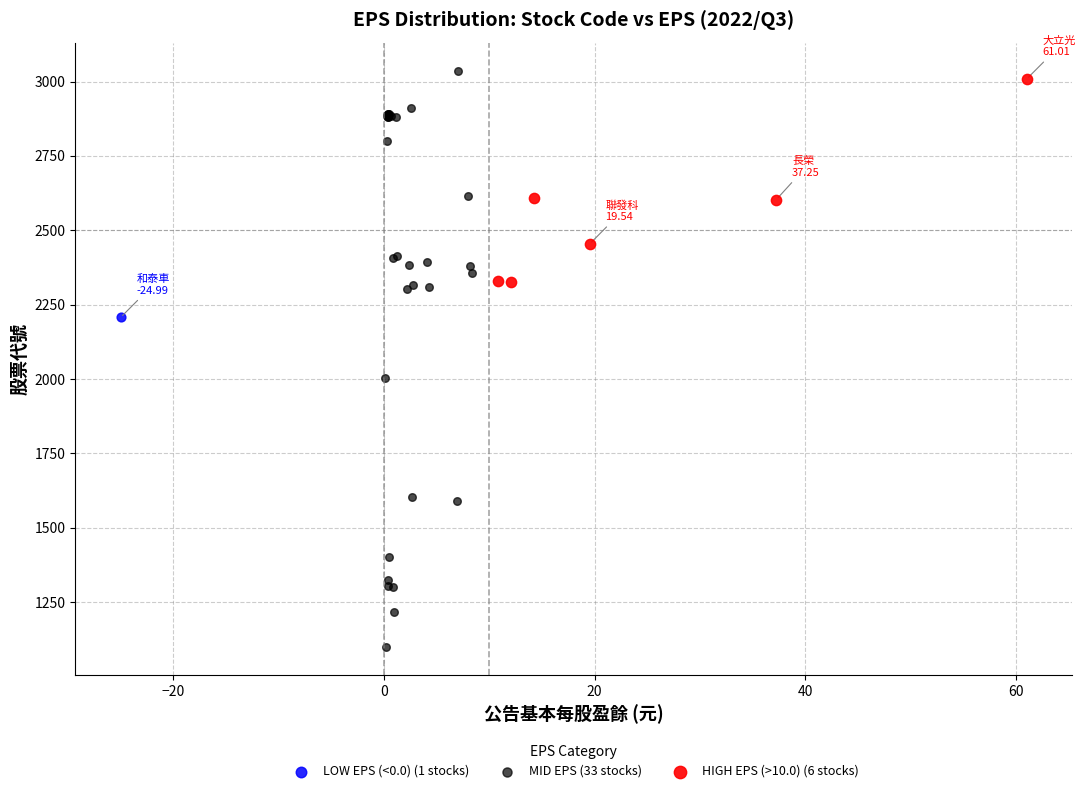

Which series contains the highest Y value?

MID EPS (33 stocks)